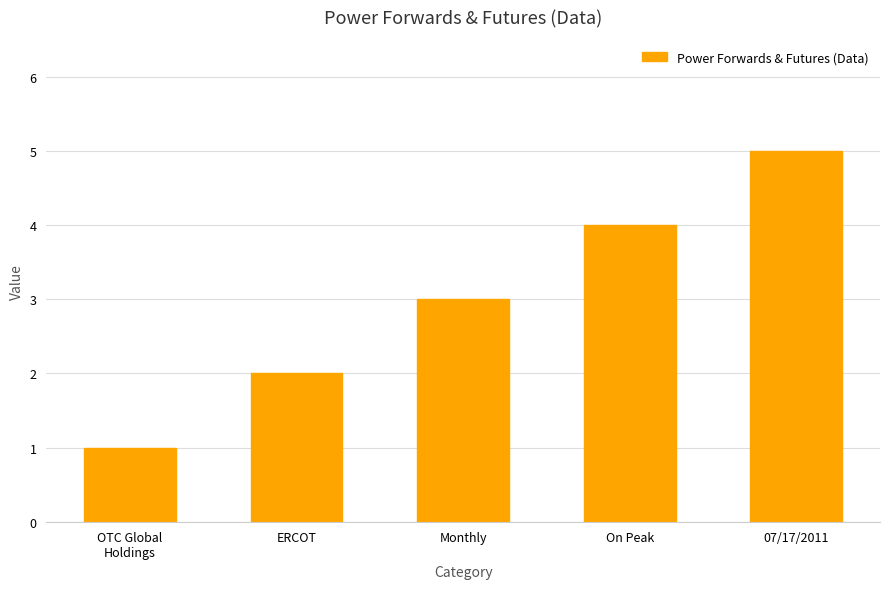

Reading left to right, transcribe all the data shown in this chart.

OTC Global
Holdings=1	ERCOT=2	Monthly=3	On Peak=4	07/17/2011=5